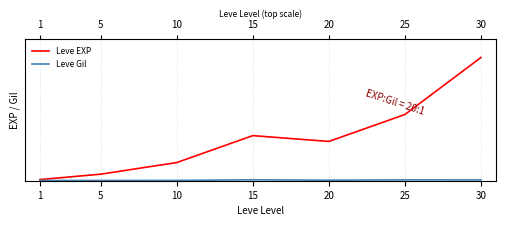

True or false: Leve EXP has more than 0 interior local peaks.

True